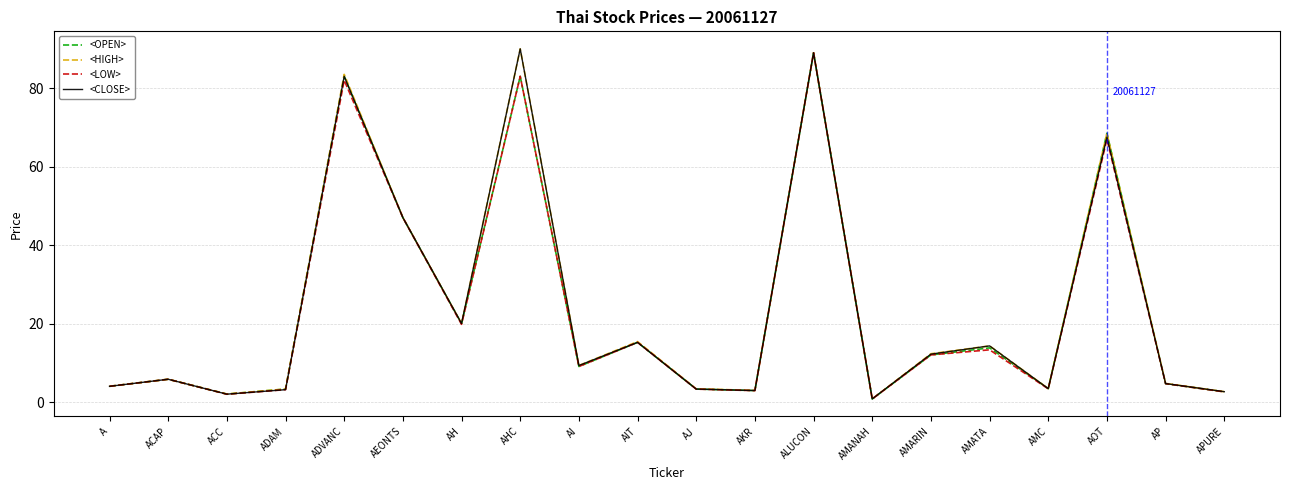

Which series changed the most between AMATA and AP?

<CLOSE>